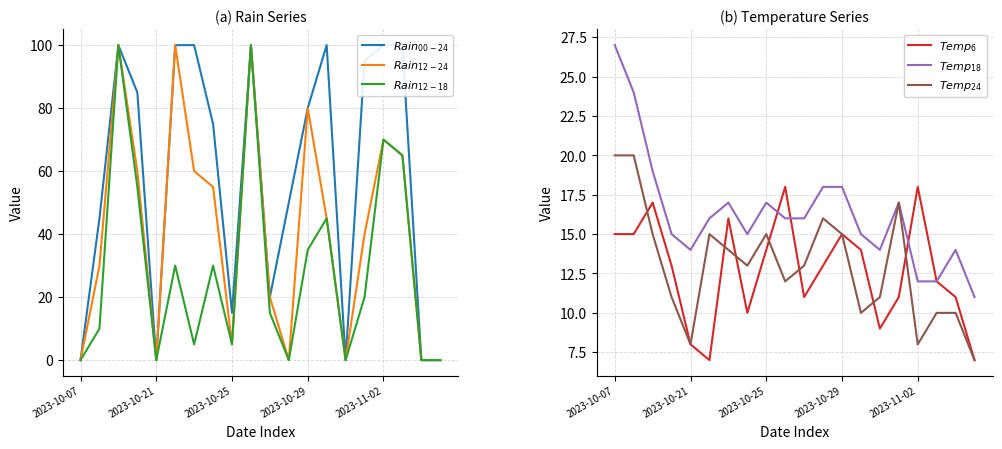

What is the sum of all $Temp_{24}$ values?

260